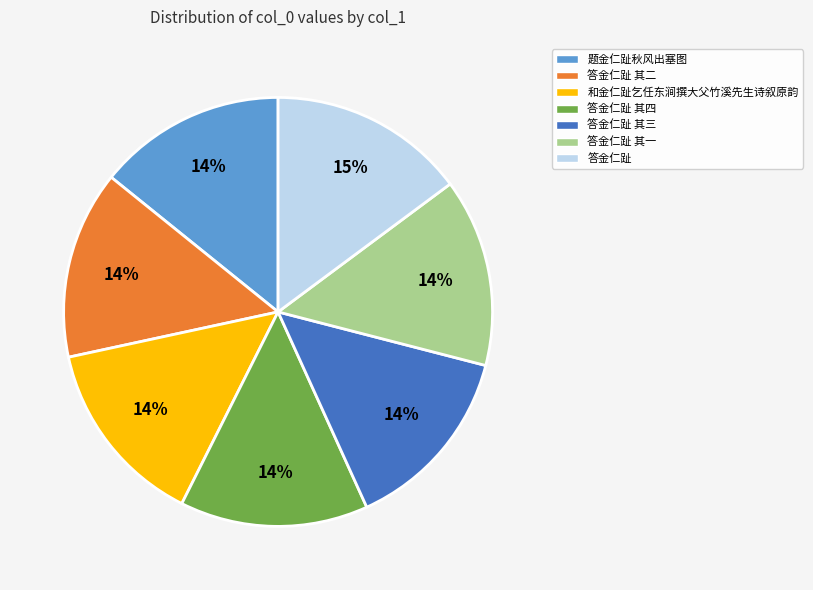

Is there any slice that represents more than half of the pie?

No